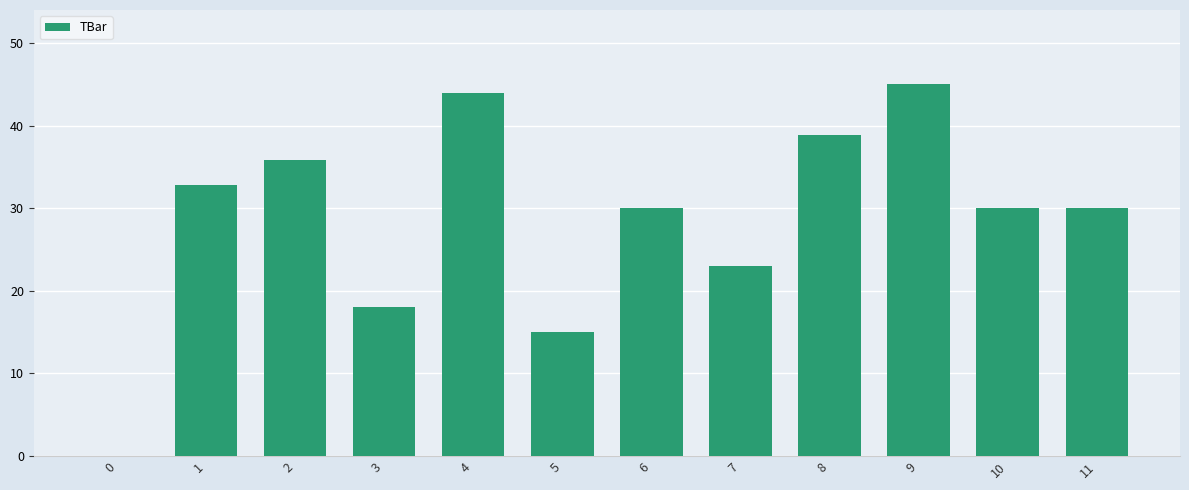

At which label does the data first exceed 30?

1